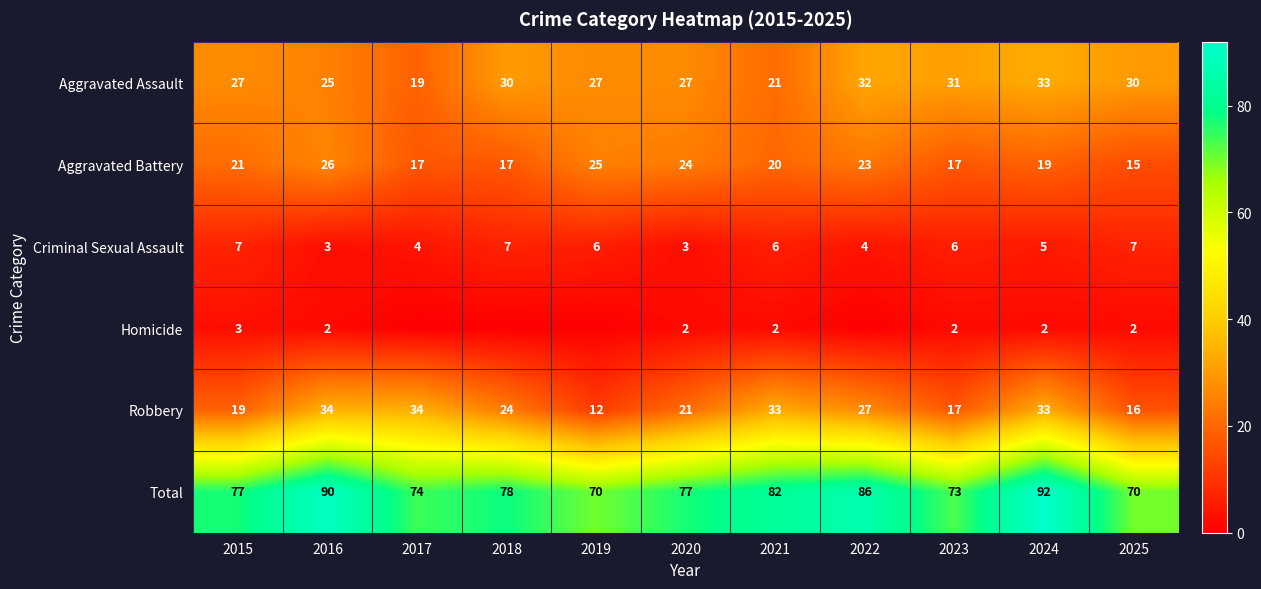

Rank the series by their maximum value, from highest to lowest.

Total, Robbery, Aggravated Assault, Aggravated Battery, Criminal Sexual Assault, Homicide